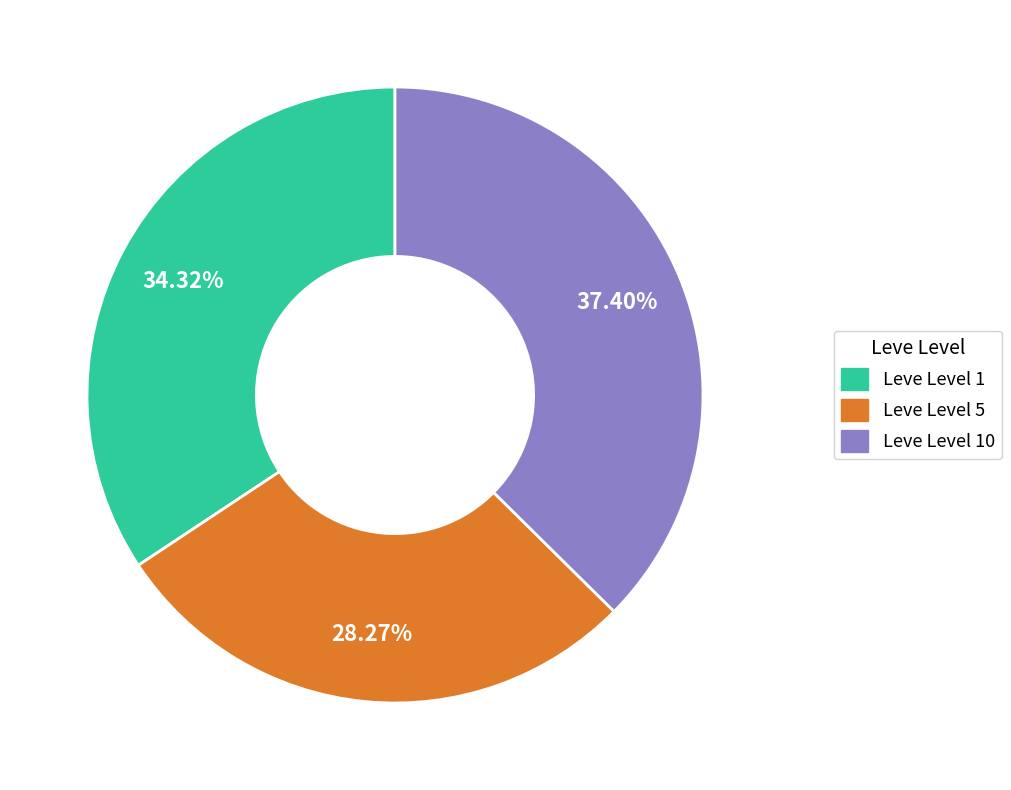

Does any single category account for the majority?

No